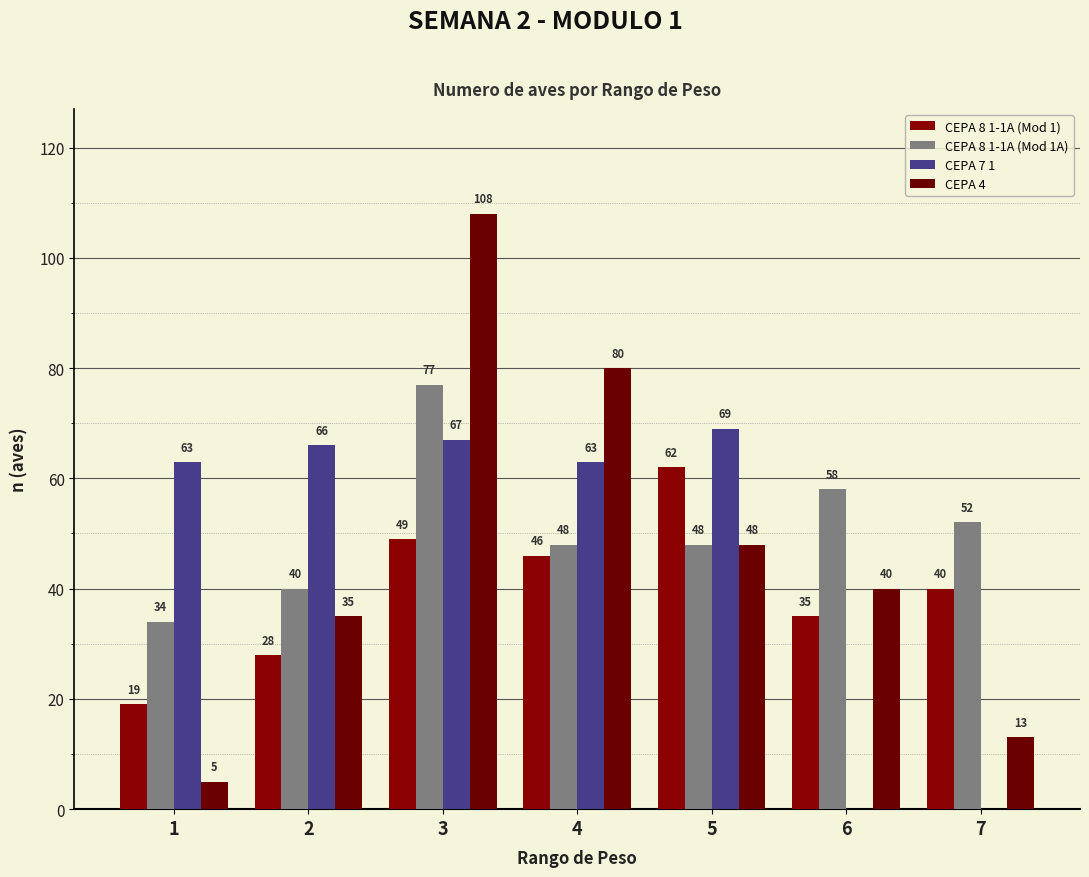

At which label is CEPA 8 1-1A (Mod 1A) closest to 55?

6